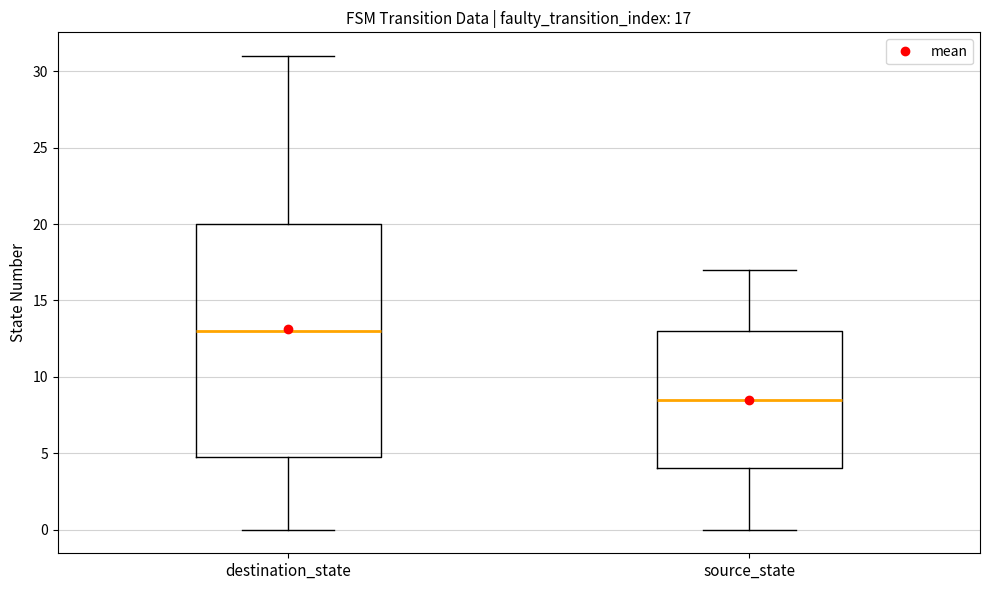

Comparing the boxes themselves (not the whiskers), which one is the tallest?

destination_state